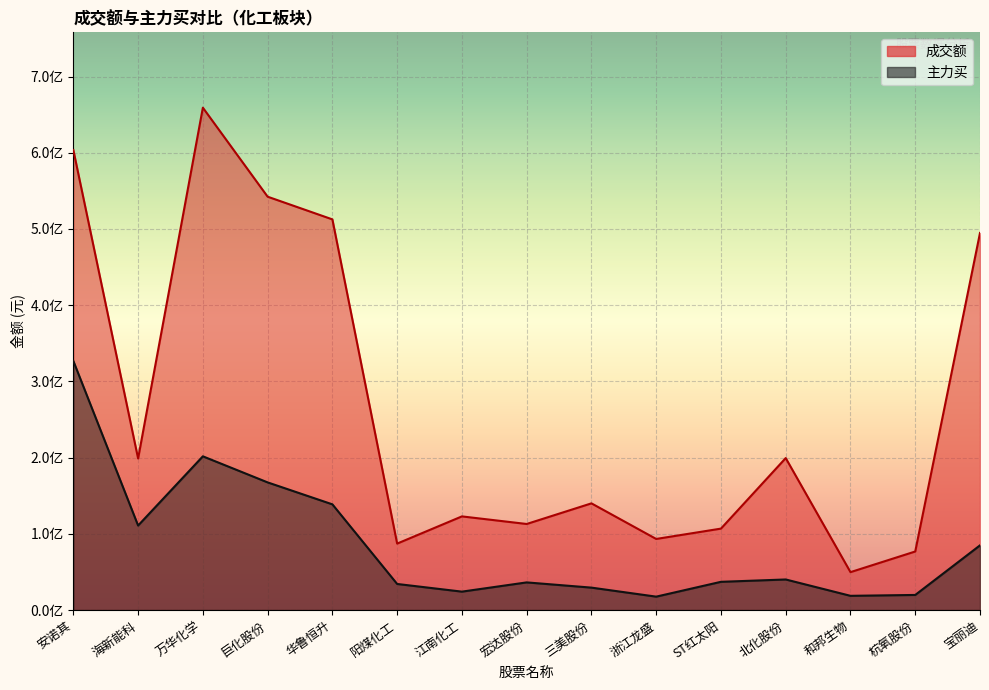

Does the chart display data point markers on the line(s)?

No